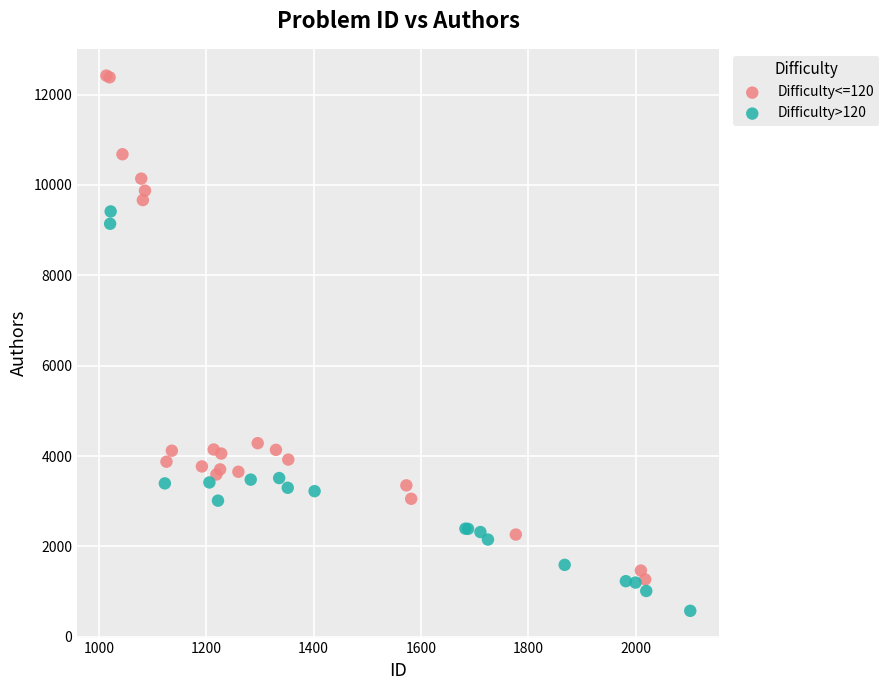

Which series contains the lowest Y value?

Difficulty>120